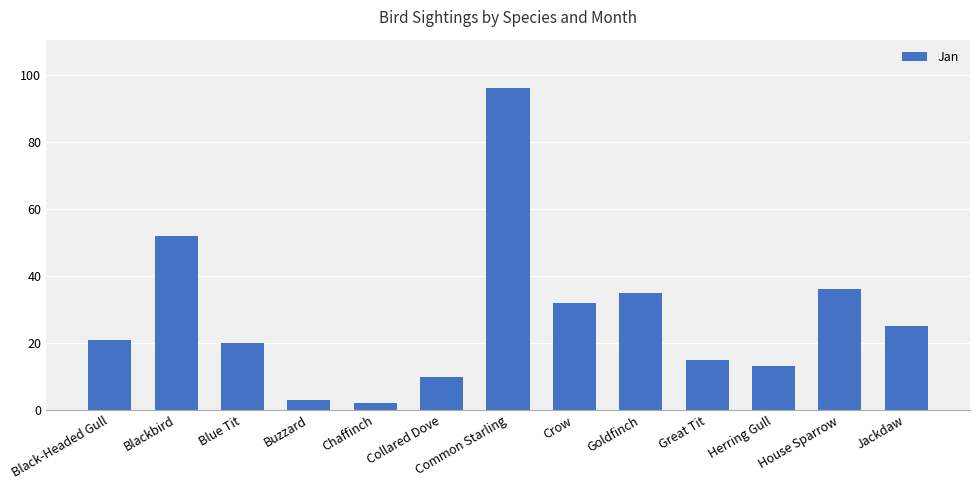

What is the change in value from Great Tit to Herring Gull?

-2